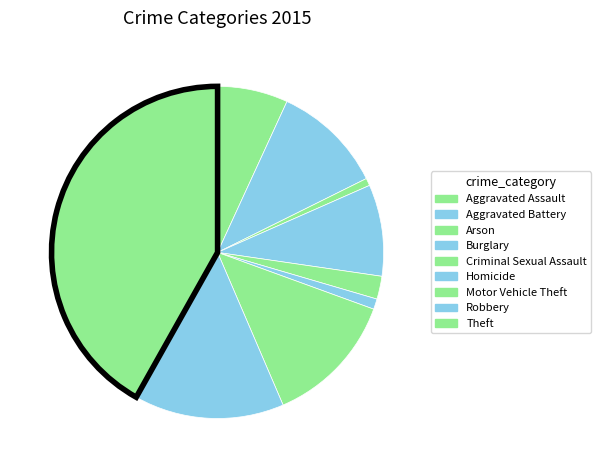

How many slices are in this pie chart?

9